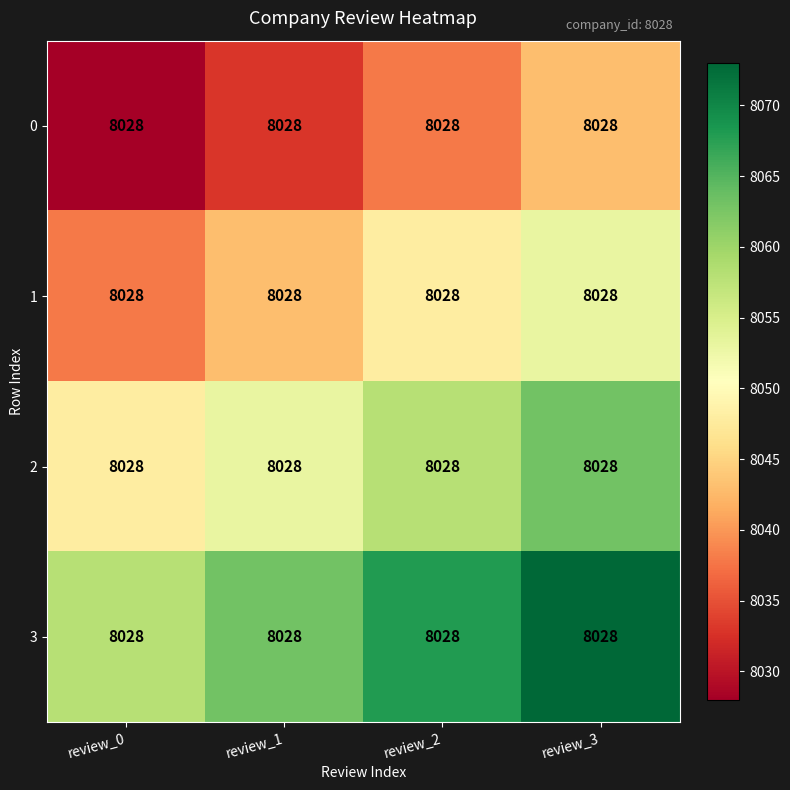

What is the greatest value displayed?

8073